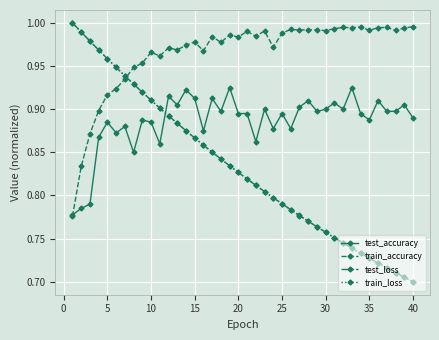

Which series has the largest total across all categories?

train_accuracy